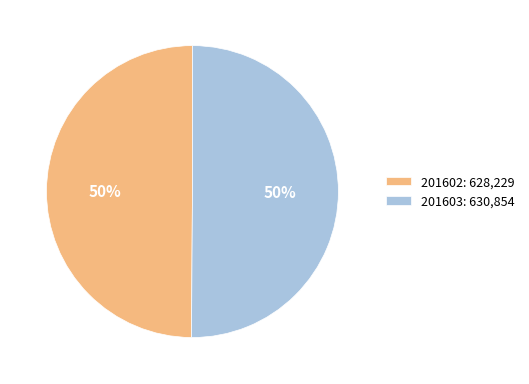

What is the ratio of the value at 201602: 628,229 to the value at 201603: 630,854?

1.0